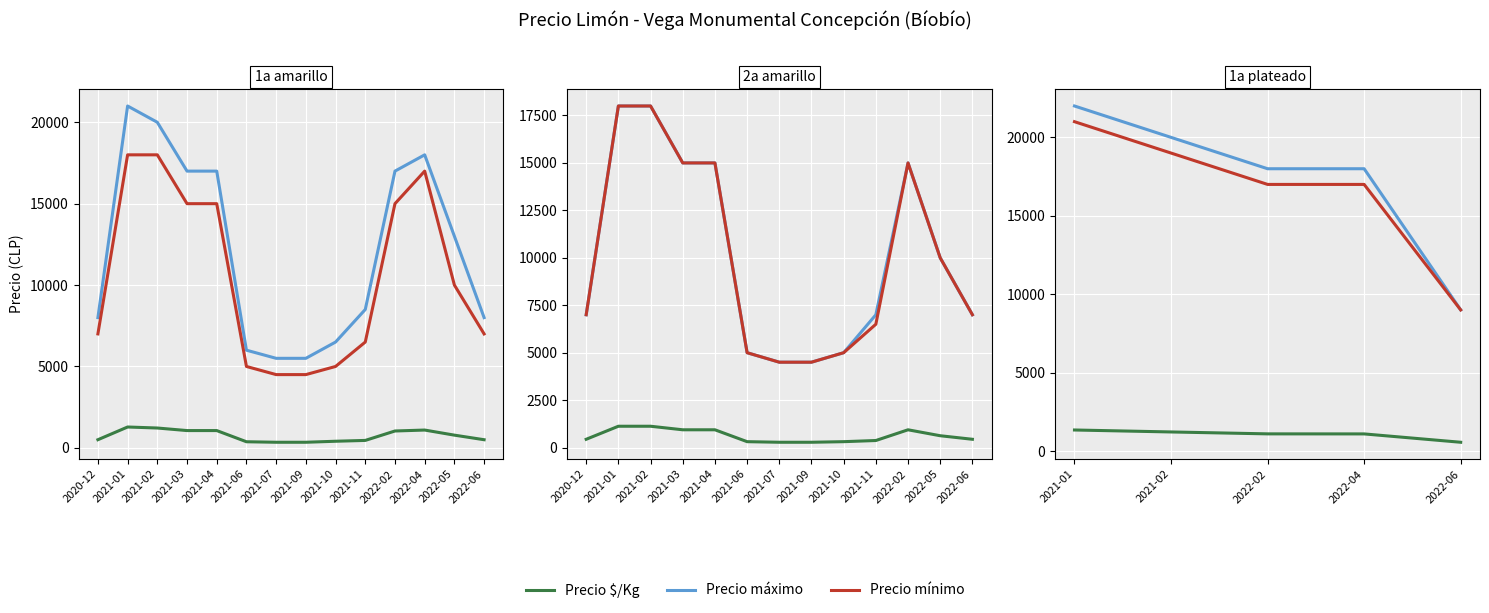

What is the average value of the Precio máximo series?

17400